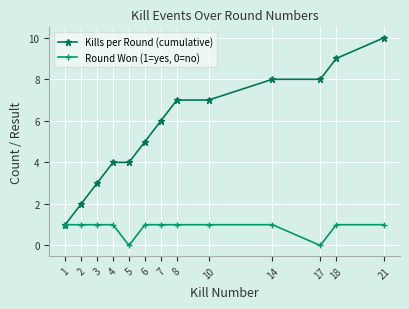

Rank the series by their average value, from lowest to highest.

Round Won (1=yes, 0=no), Kills per Round (cumulative)